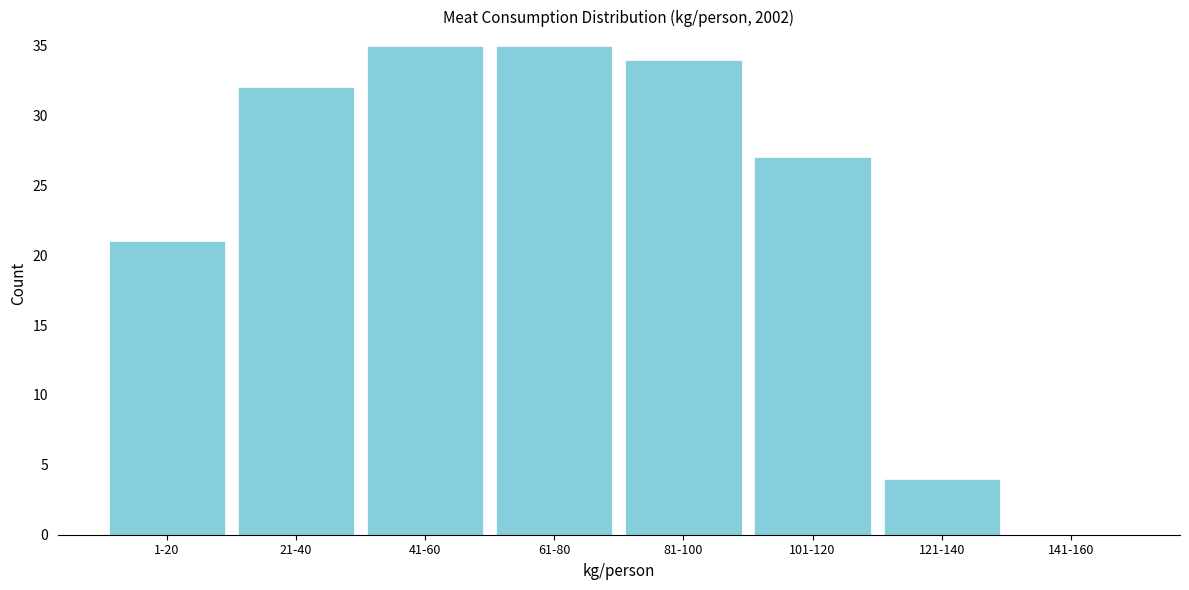

Reading left to right, list all the values displayed in this chart.

1-20=21	21-40=32	41-60=35	61-80=35	81-100=34	101-120=27	121-140=4	141-160=0